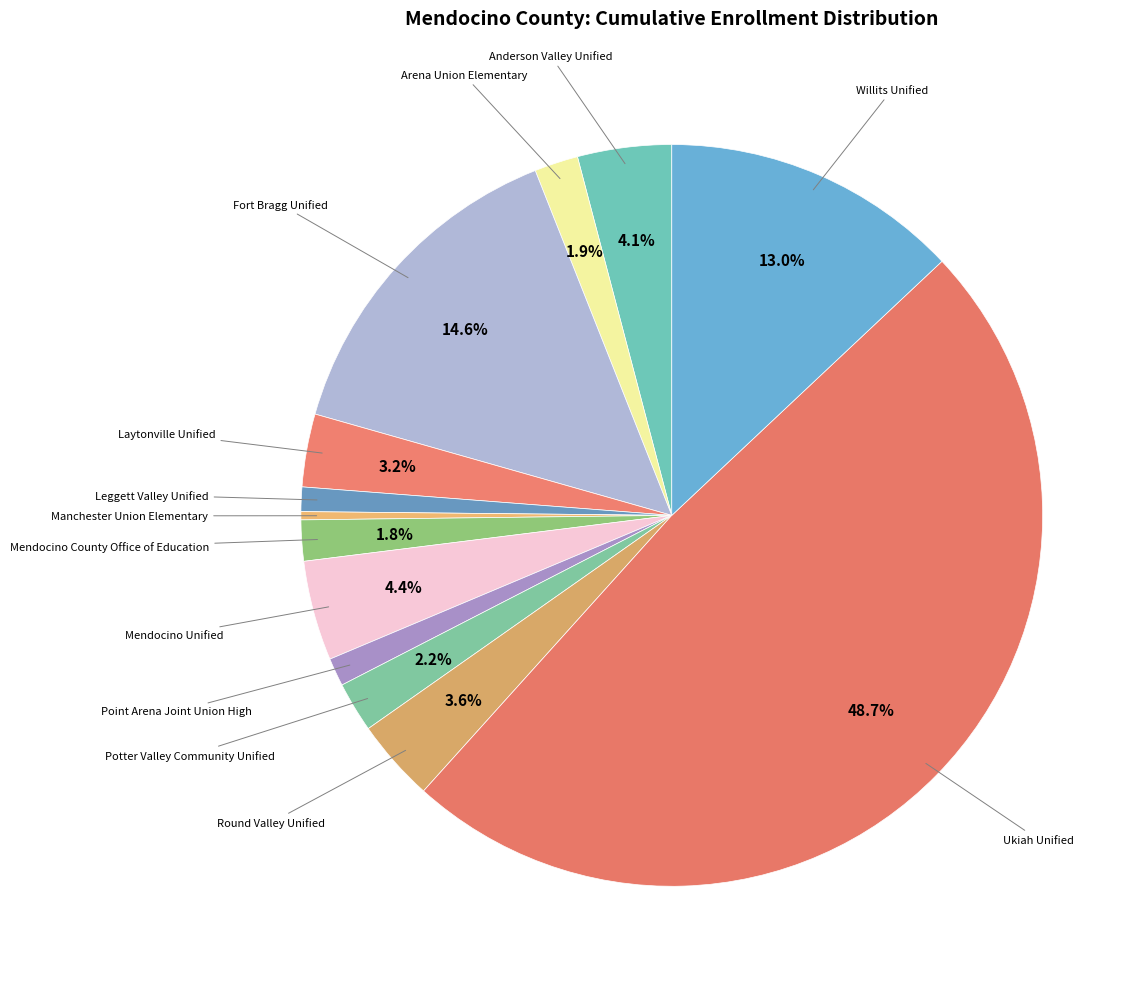

Which category has the smallest portion of the pie?

Manchester Union Elementary